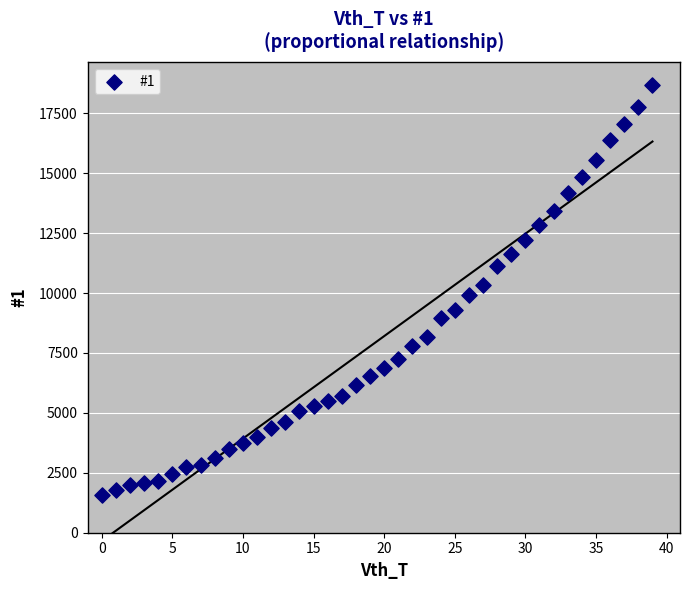

What is the range of Y values (max minus min)?

17098